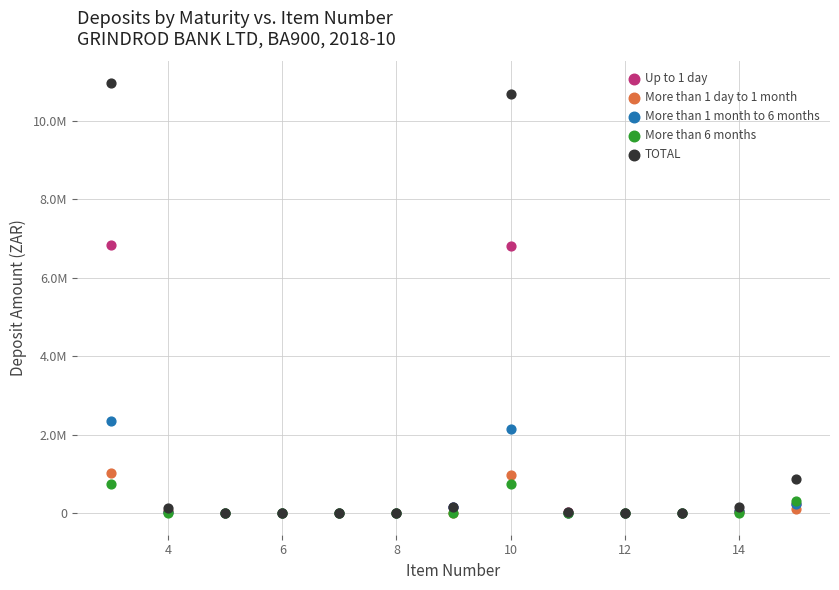

What are all the series names shown in the legend?

Up to 1 day, More than 1 day to 1 month, More than 1 month to 6 months, More than 6 months, TOTAL